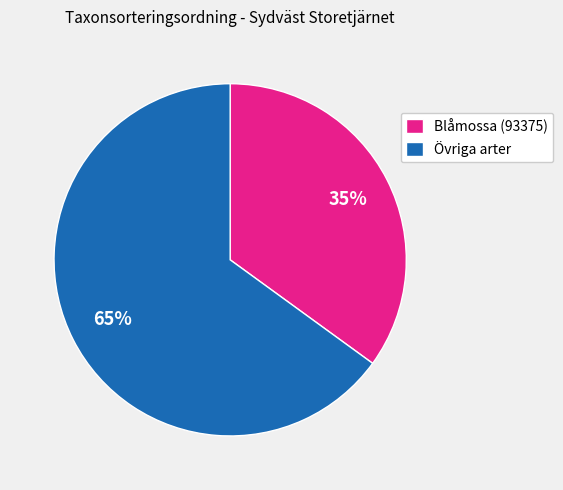

Rank the categories by value from highest to lowest.

Övriga arter, Blåmossa (93375)